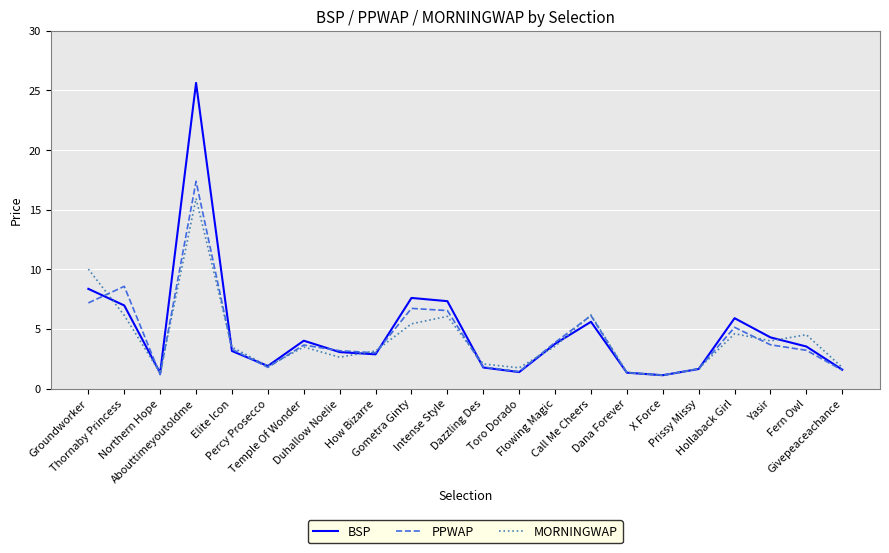

True or false: MORNINGWAP has more than 0 points higher than both neighbors.

True